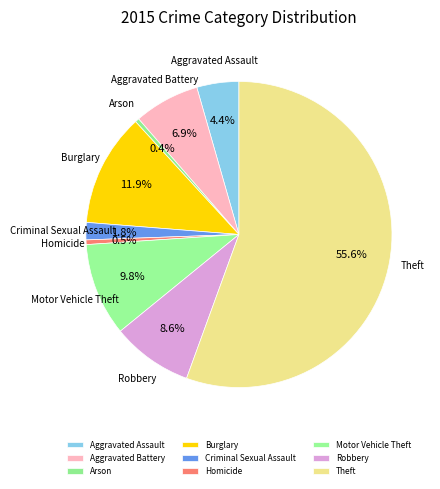

Combined, do Robbery and Arson account for over 50%?

No